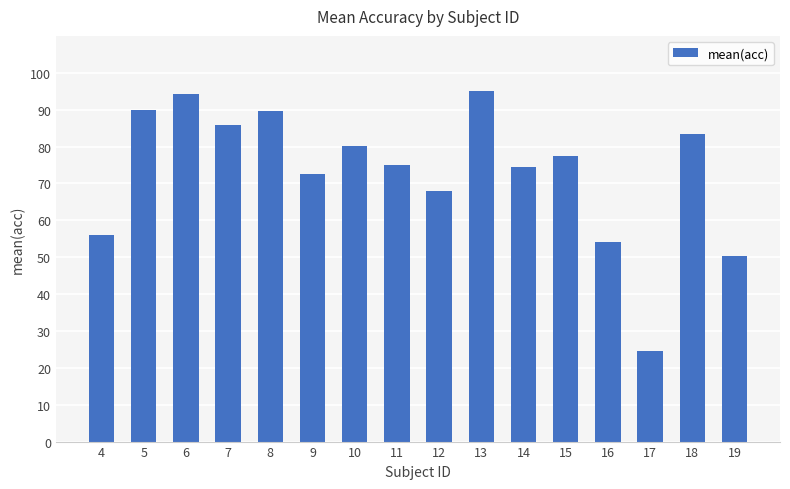

What is the maximum value shown in the chart?

95.0